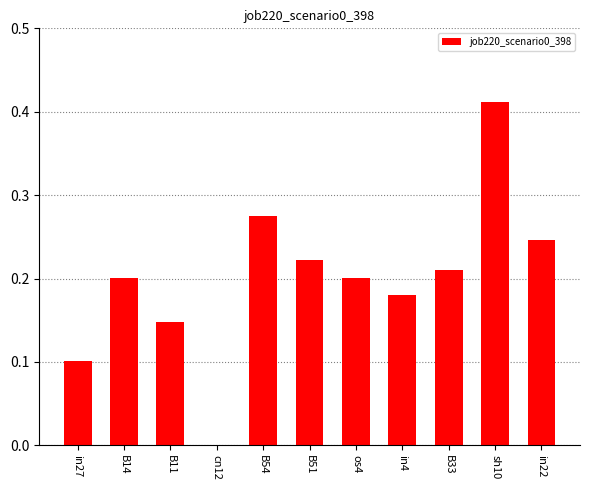

Between B54 and B33, which is larger?

B54